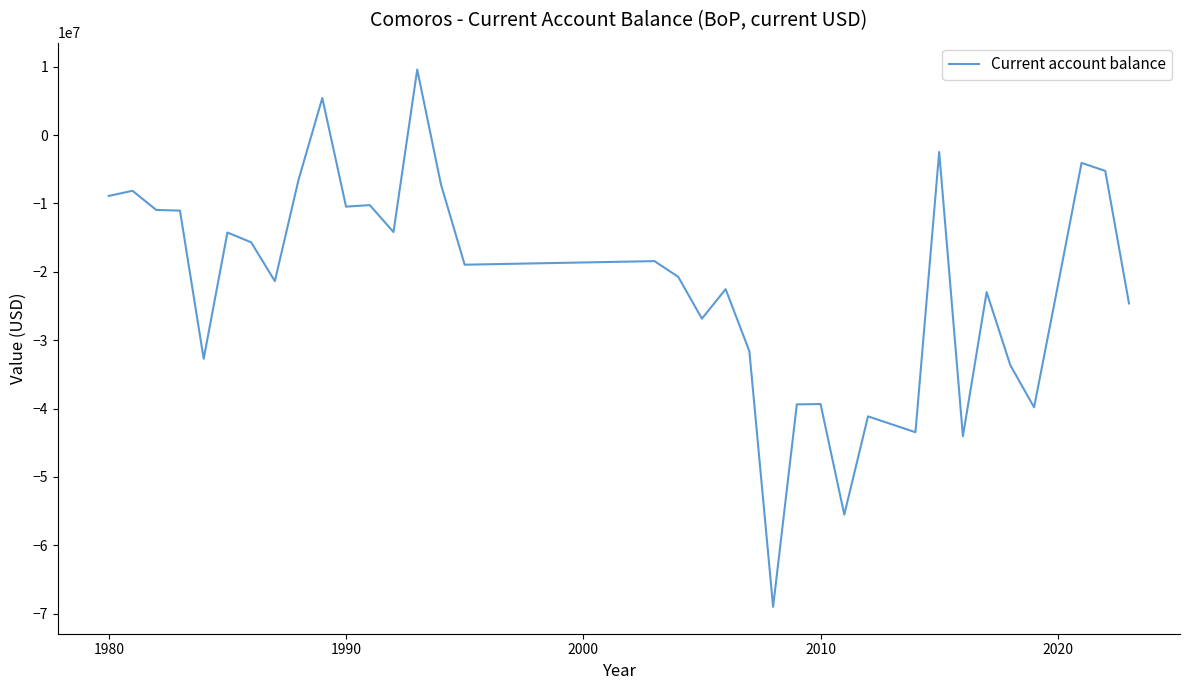

What is the average value?

-21741546.1